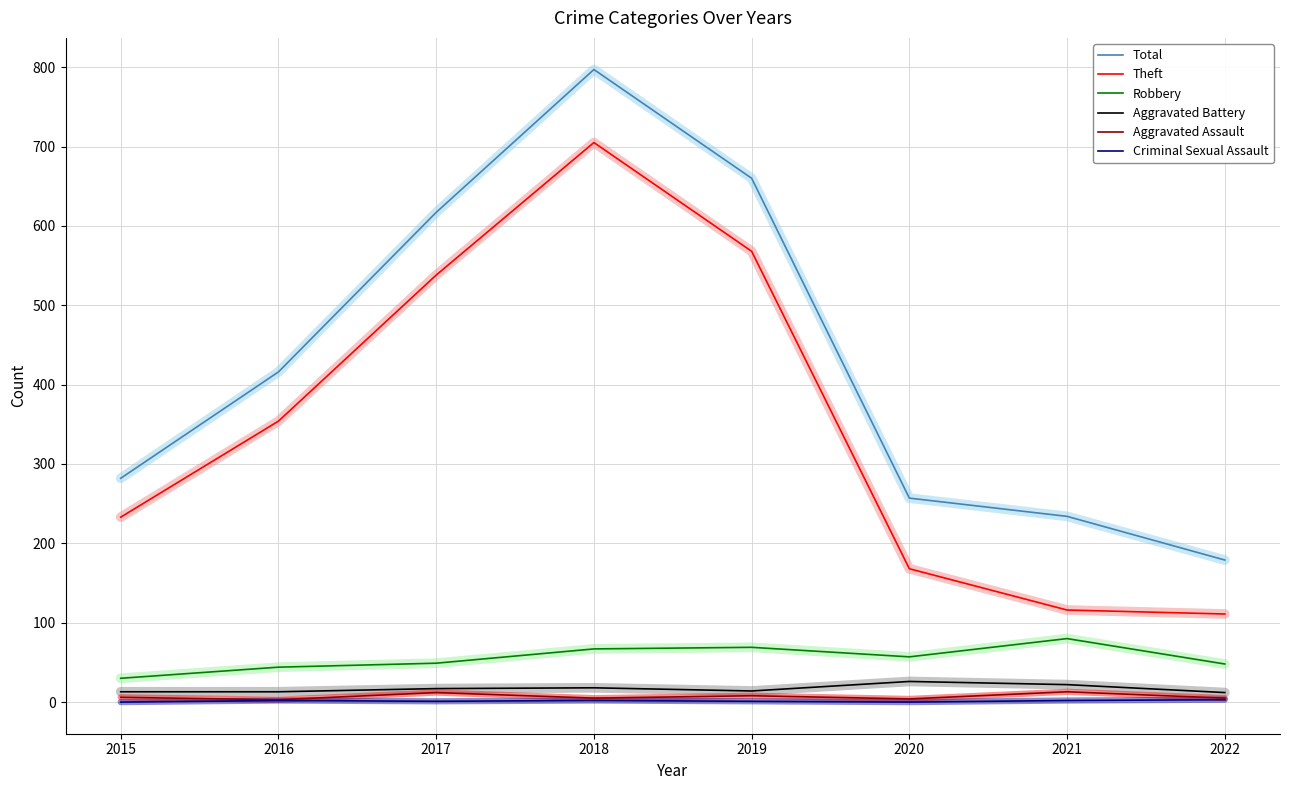

Is the value of Criminal Sexual Assault at 2021 greater than the value of Aggravated Battery at 2020?

No